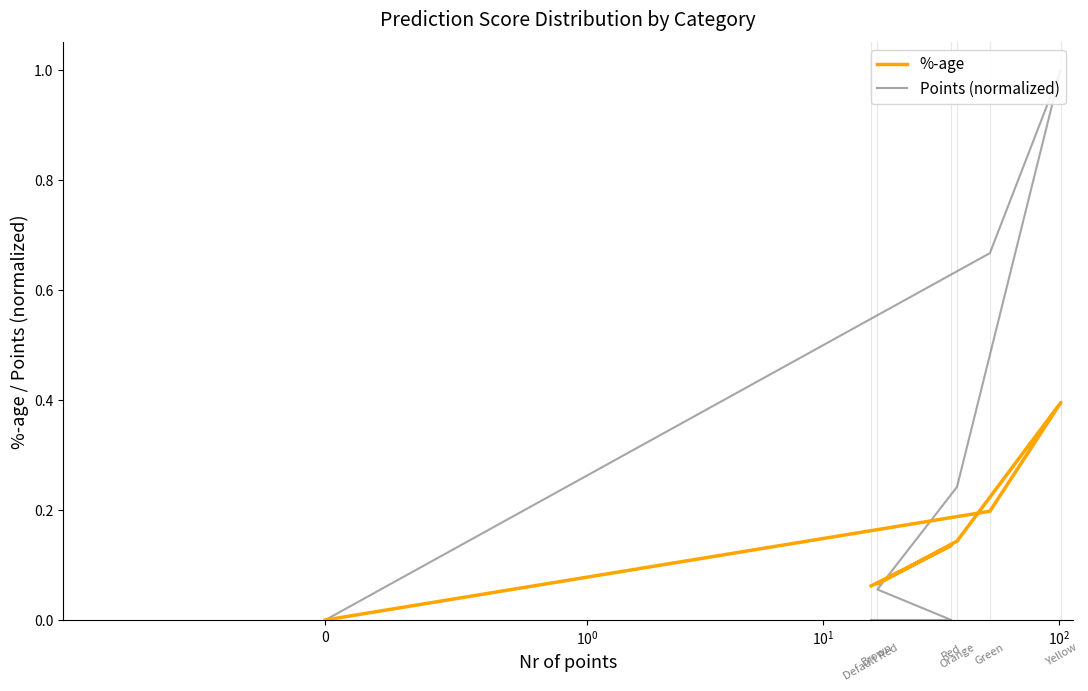

The value of %-age at $\mathdefault{10^{0}}$ is 0.4. True or false?

False